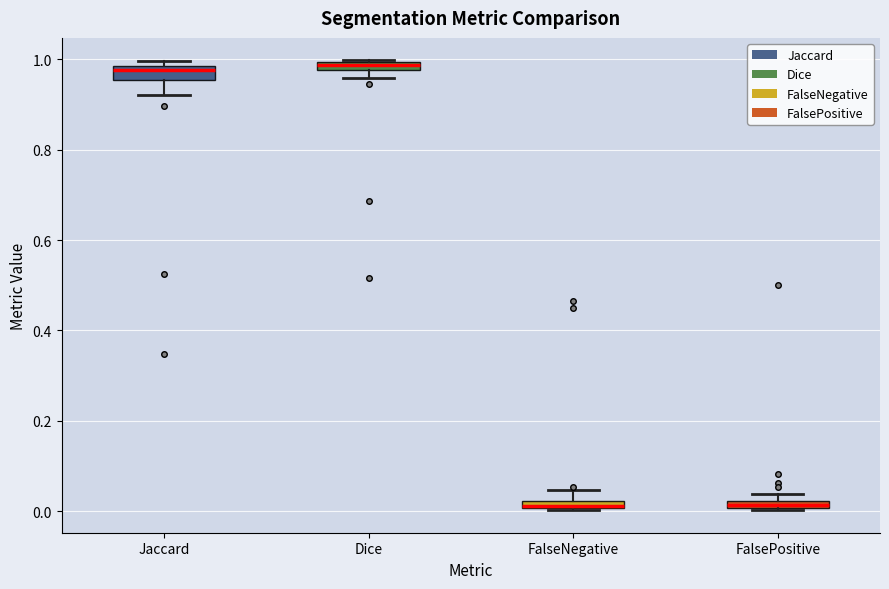

Where does the upper whisker of the box for FalseNegative end on the y-axis? The values are not printed on the chart, so give them approximately, as read against the axis.

0.04